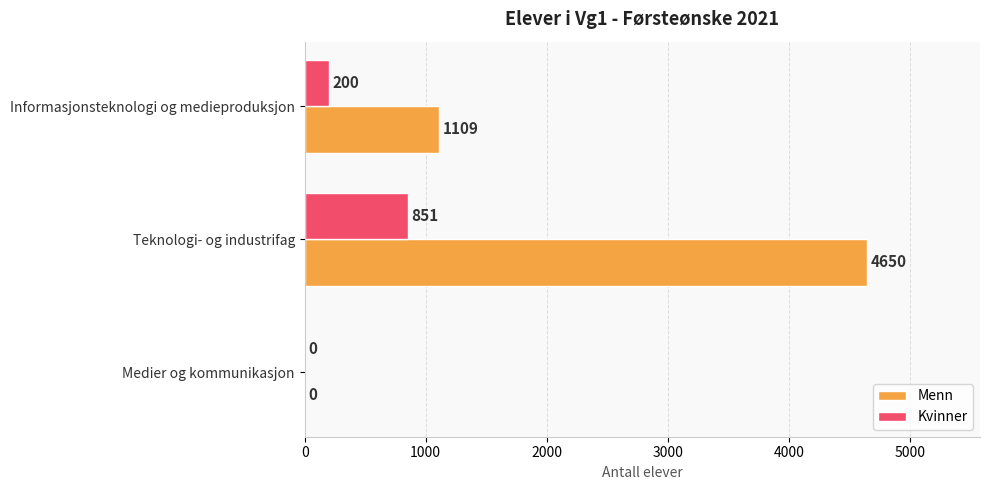

What is the greatest value displayed?

4650